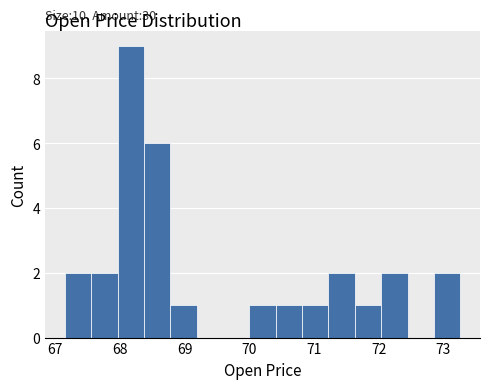

Over which range of the x-axis is the bar tallest?

68.0 to 68.4